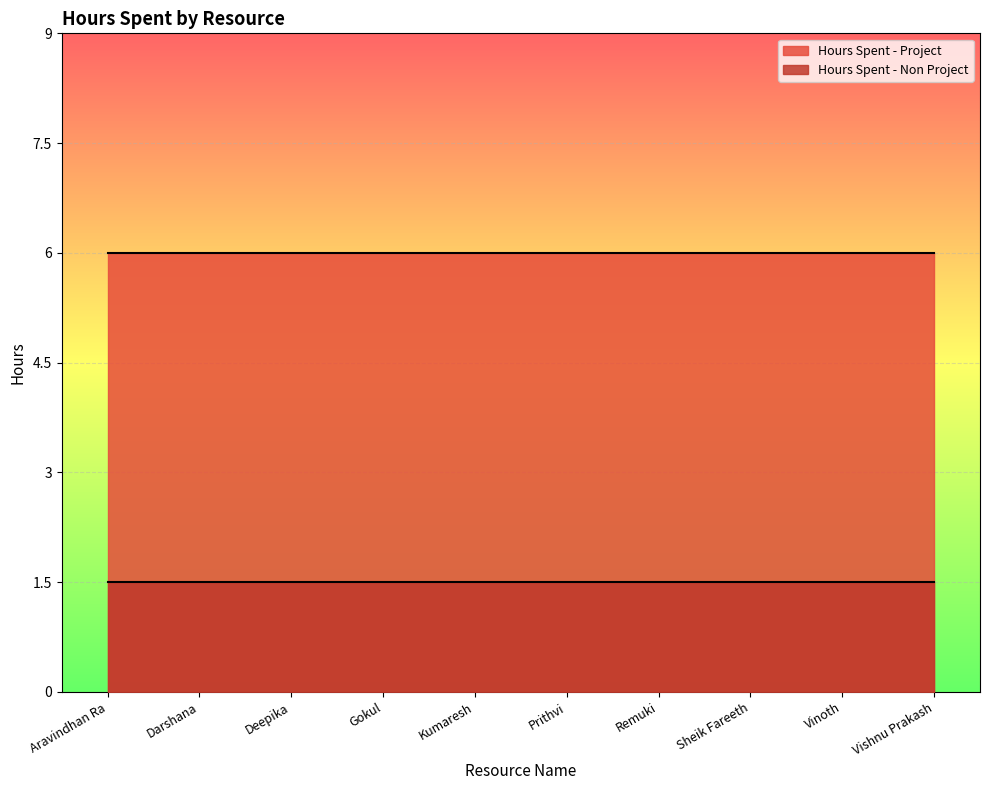

Rank the series by their maximum value, from lowest to highest.

Hours Spent - Non Project, Hours Spent - Project